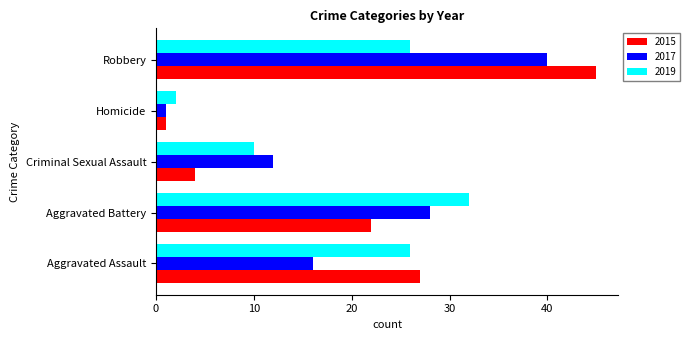

What value does the 2015 series have at Aggravated Battery, to the nearest 10?

20